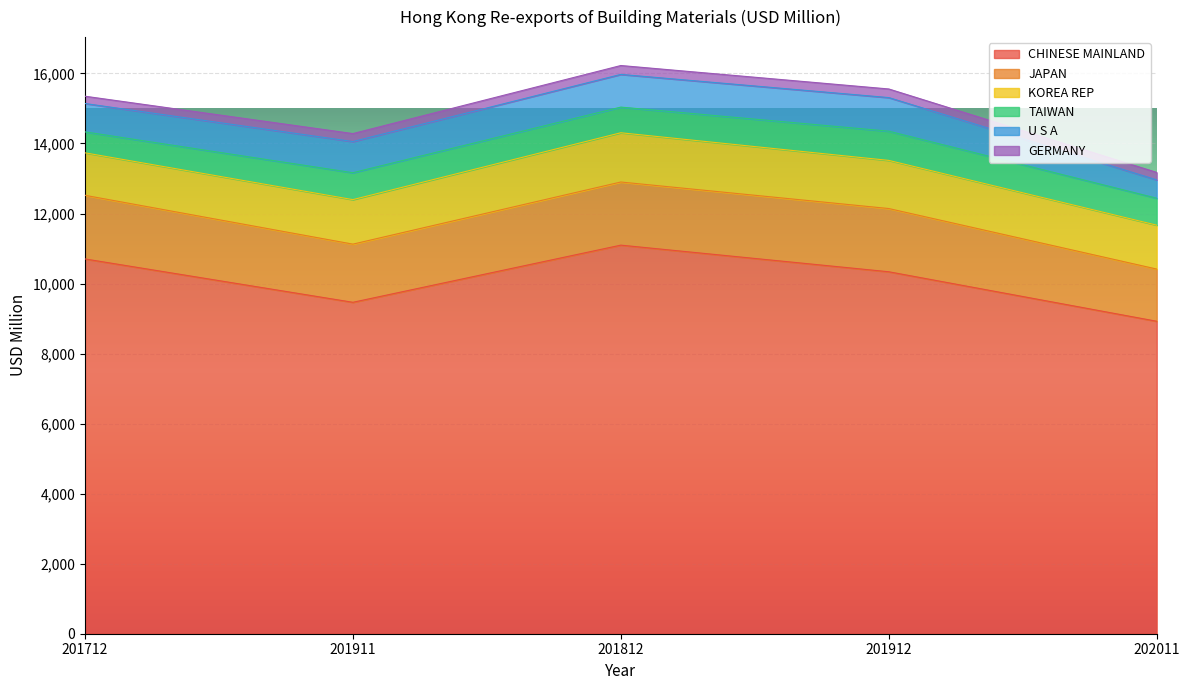

How many lines are shown in the chart?

6